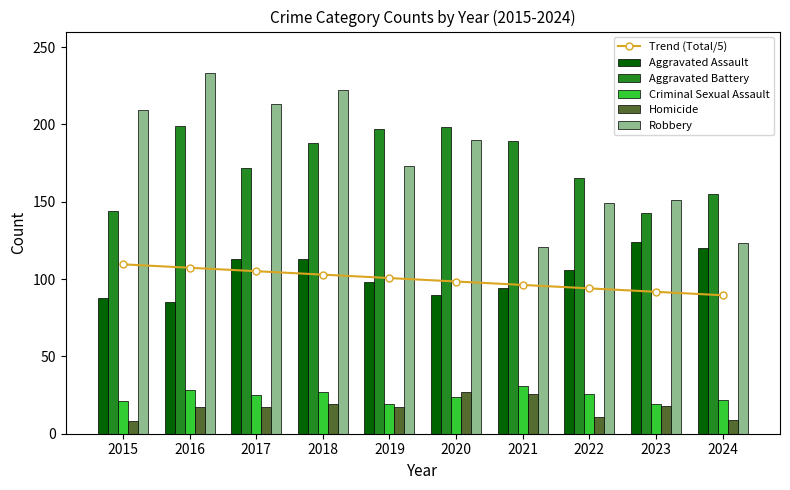

At which label is Robbery closest to 177?

2019